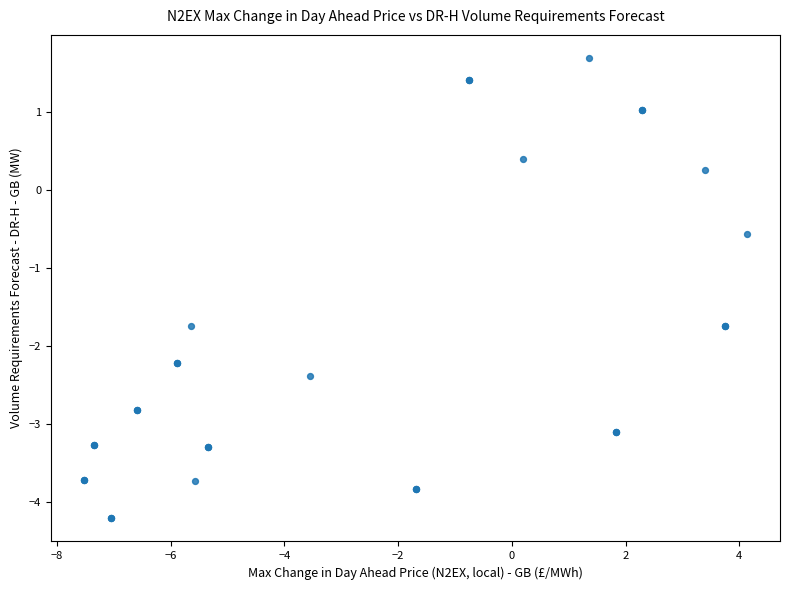

What Y value in the scatter plot is closest to -1?

-0.6